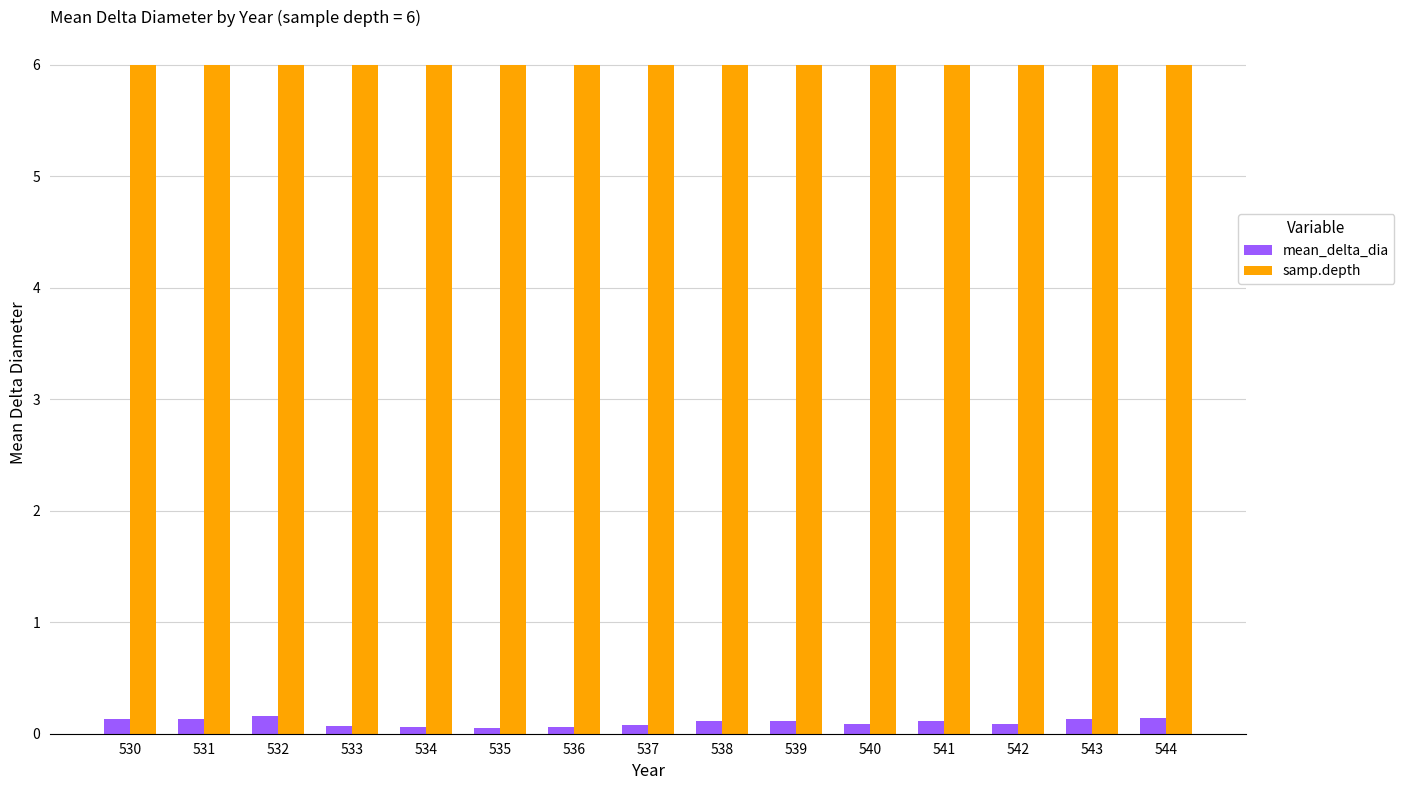

At how many categories does at least one series exceed 4?

15